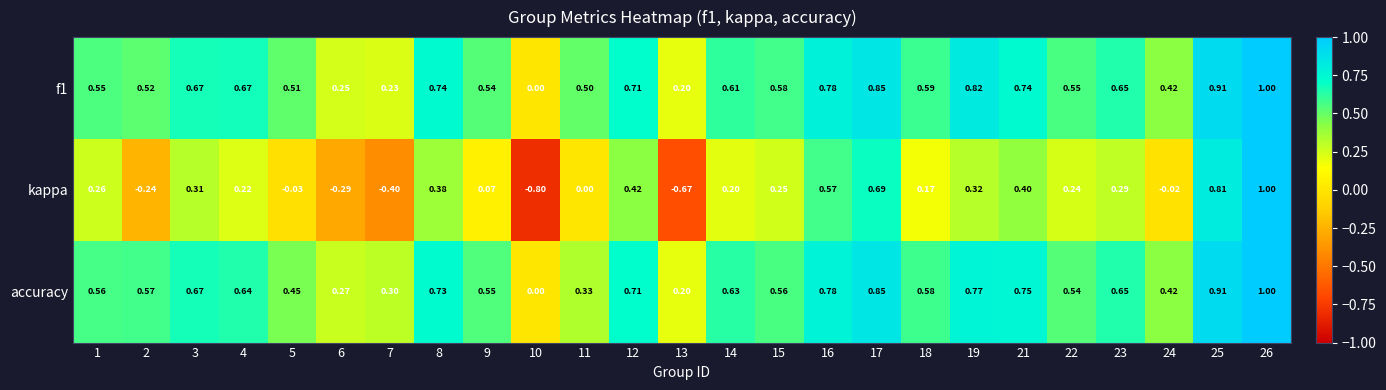

Which series has the widest spread of values?

kappa